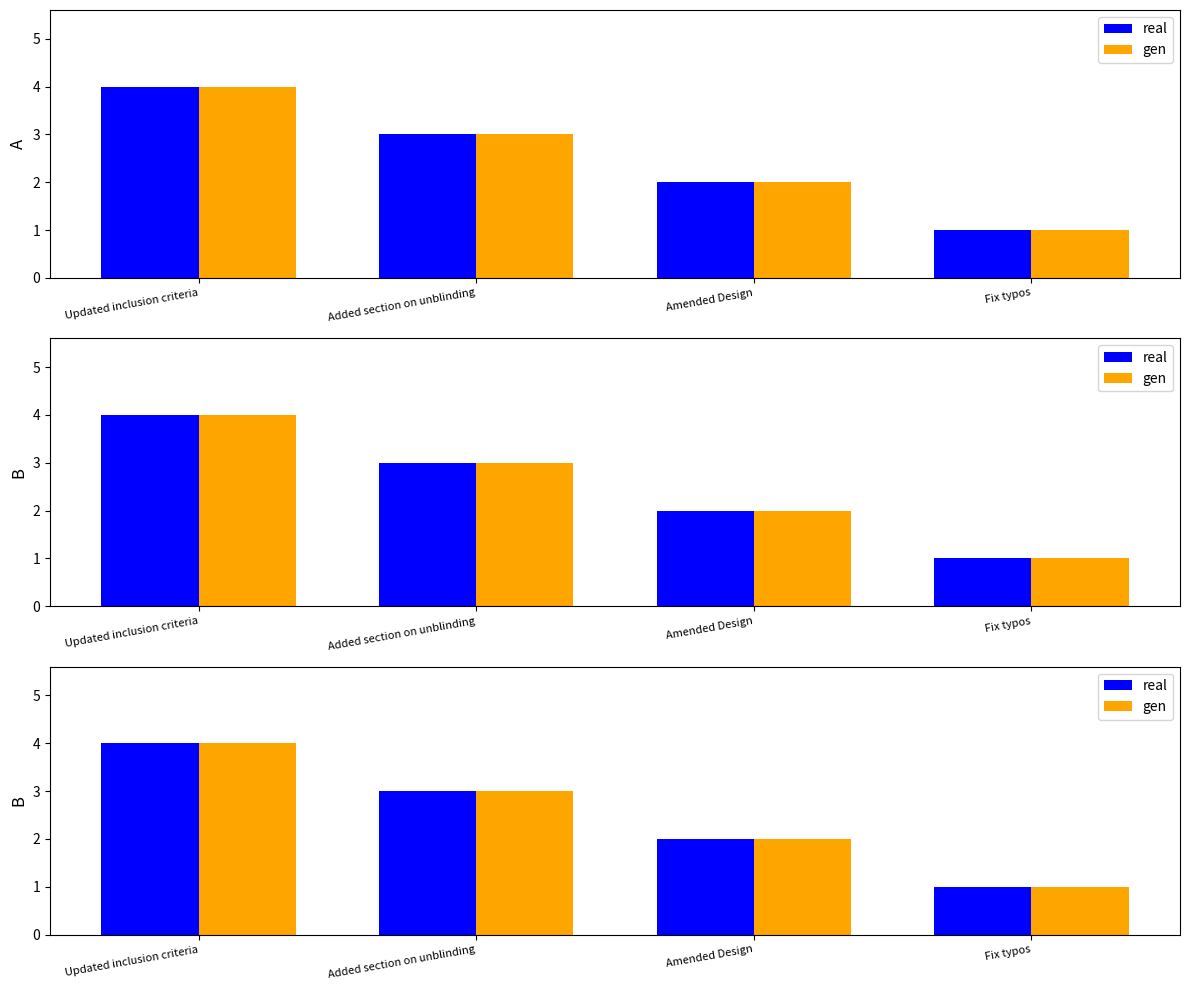

True or false: real has a value of 2 at Amended Design.

True